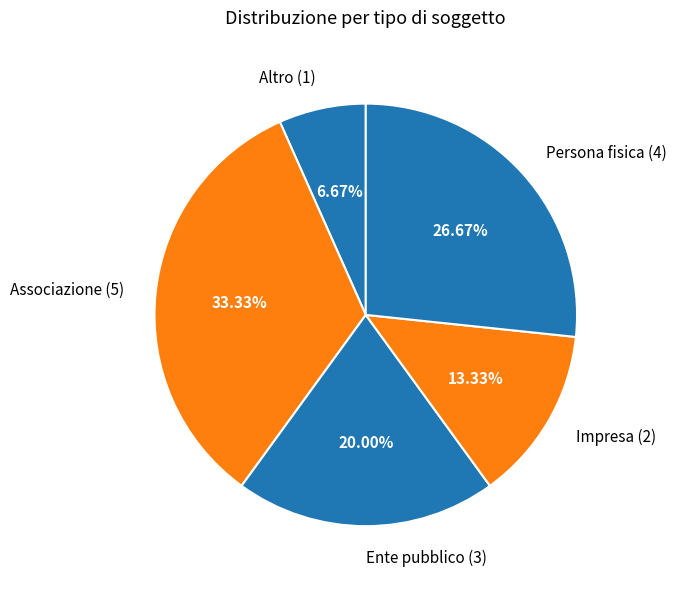

Combined, what portion of the pie is Altro and Persona fisica?

33.3%